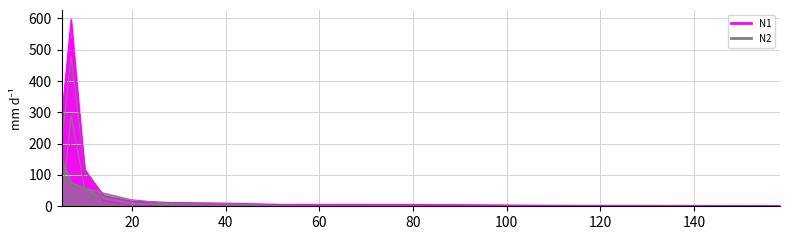

Rank the series at 79.2 from lowest to highest value.

N1, N6, N2, N4, N5, N3